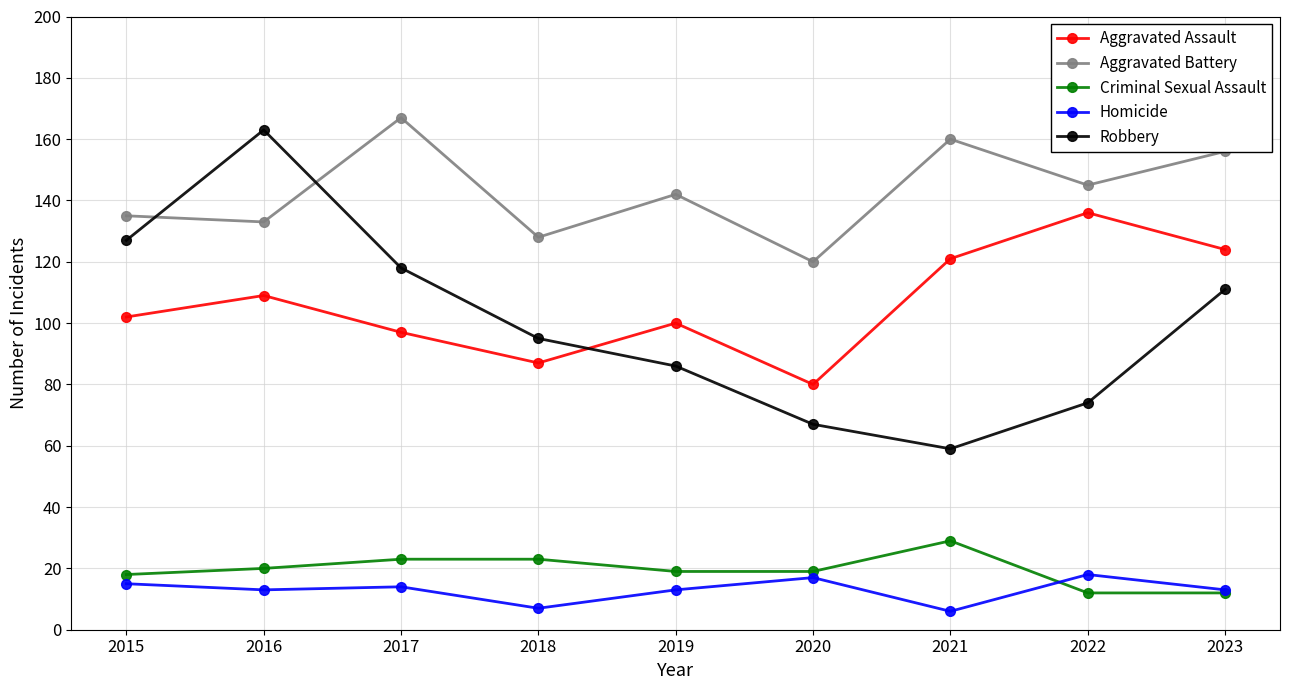

True or false: Homicide and Robbery cross at least once.

False